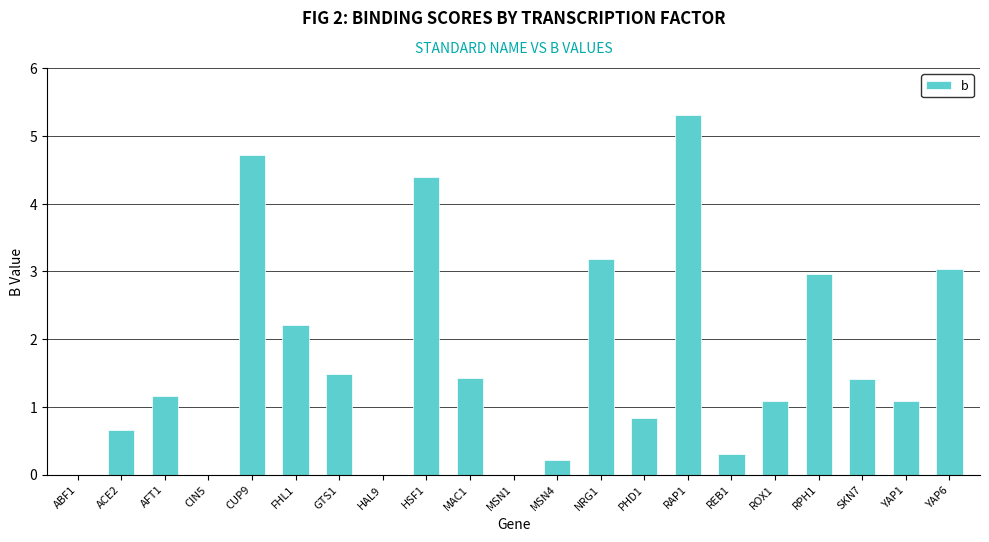

What is the sum of all values?

35.5